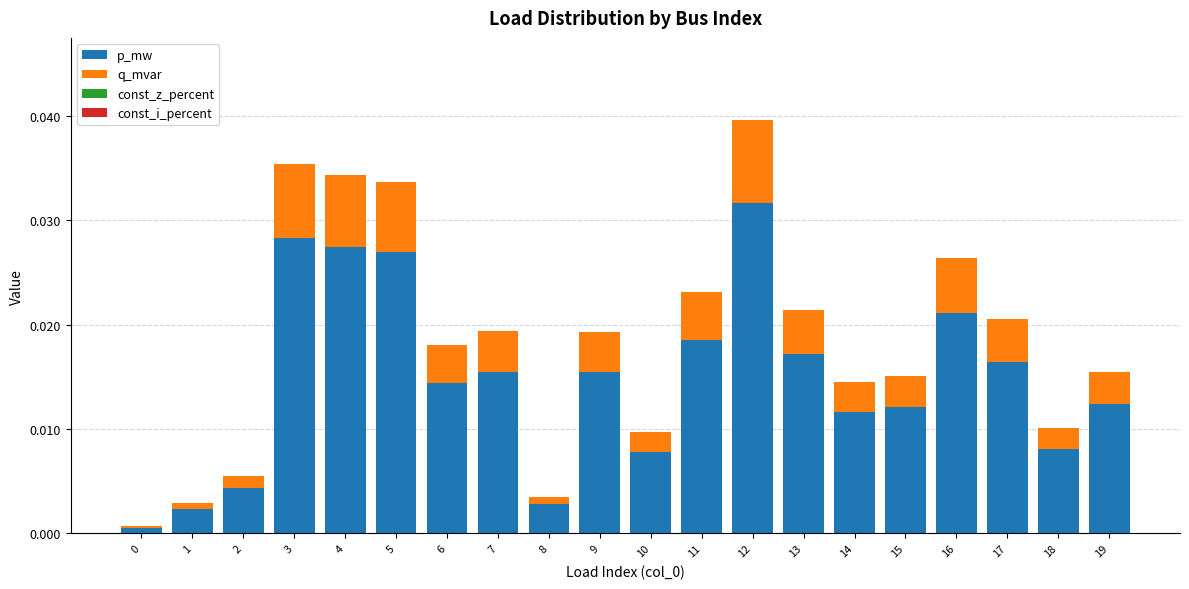

At which category is the sum across all series the highest?

12